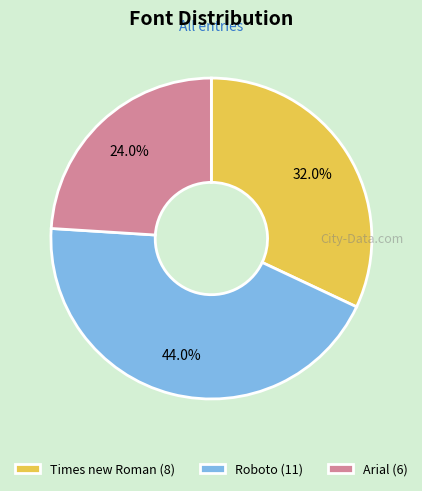

Combined, do Roboto and Times new Roman account for over 50%?

Yes